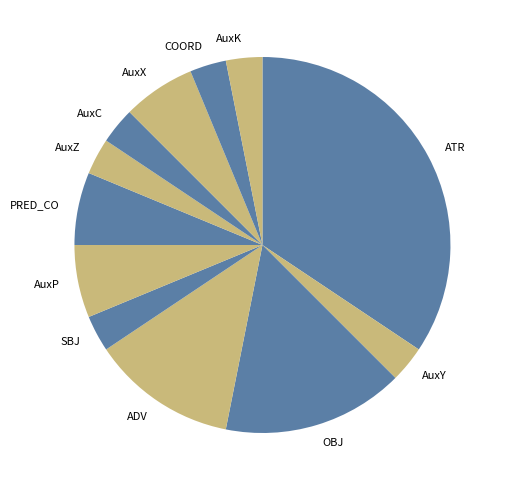

What is the ratio of the value at PRED_CO to the value at AuxZ?

2.0